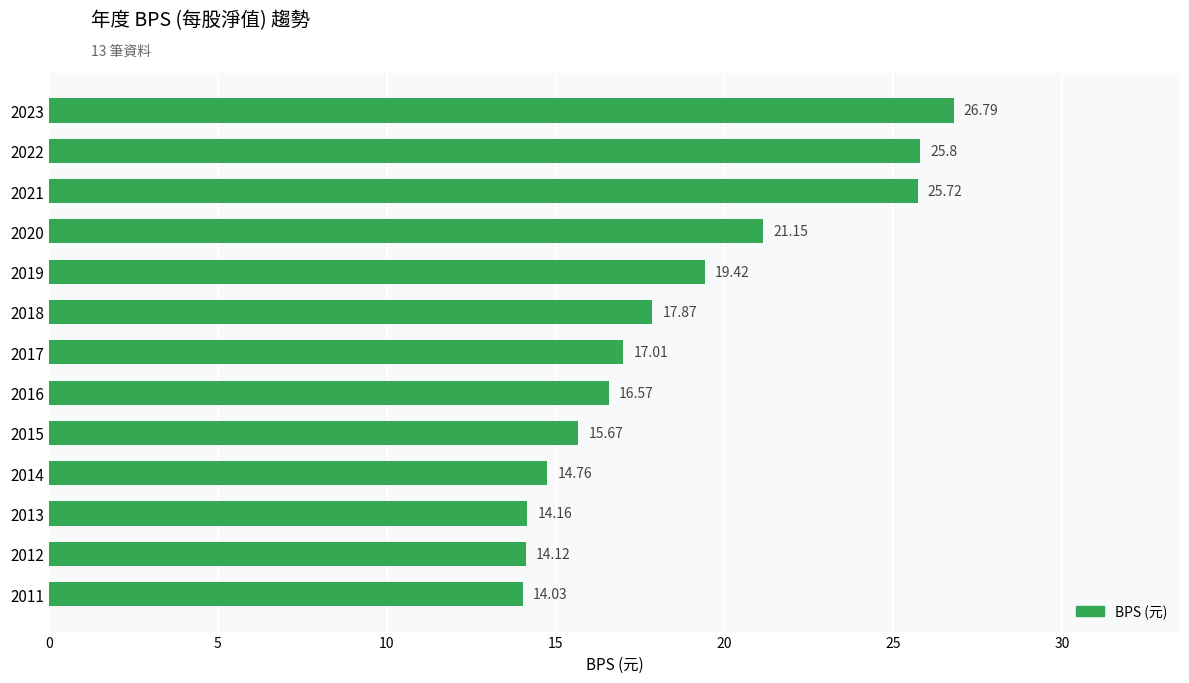

What is the smallest value displayed?

14.0